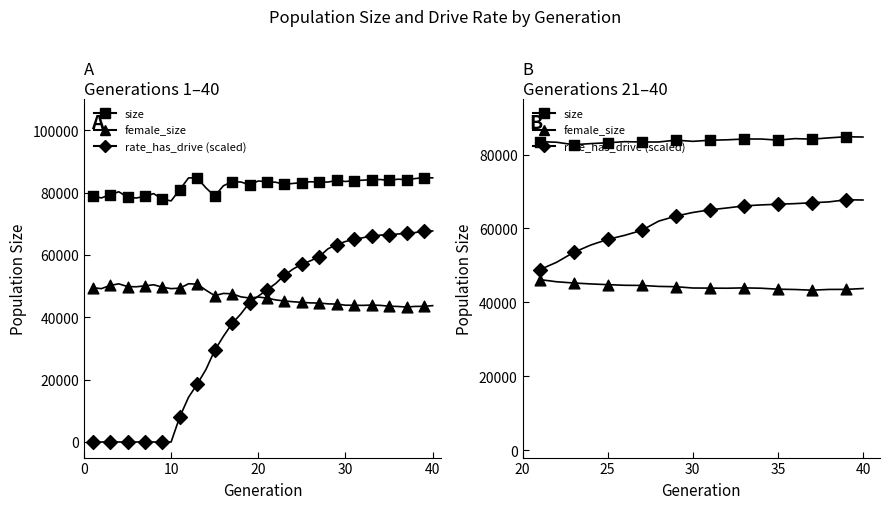

Is the value of female_size at 50 greater than the value of size at 6?

No